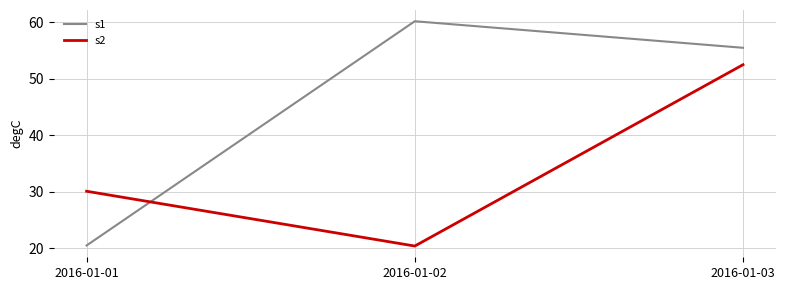

What is the maximum value shown in the chart?

60.2